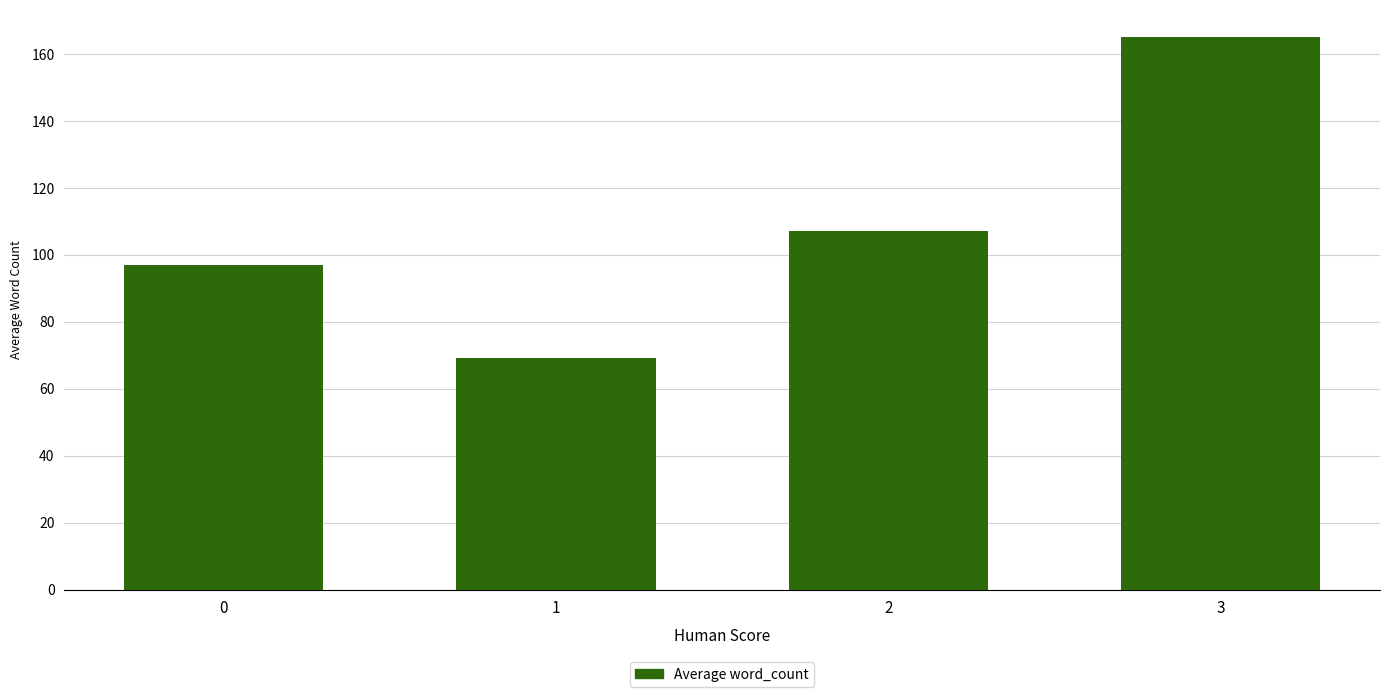

What is the average value?

109.6